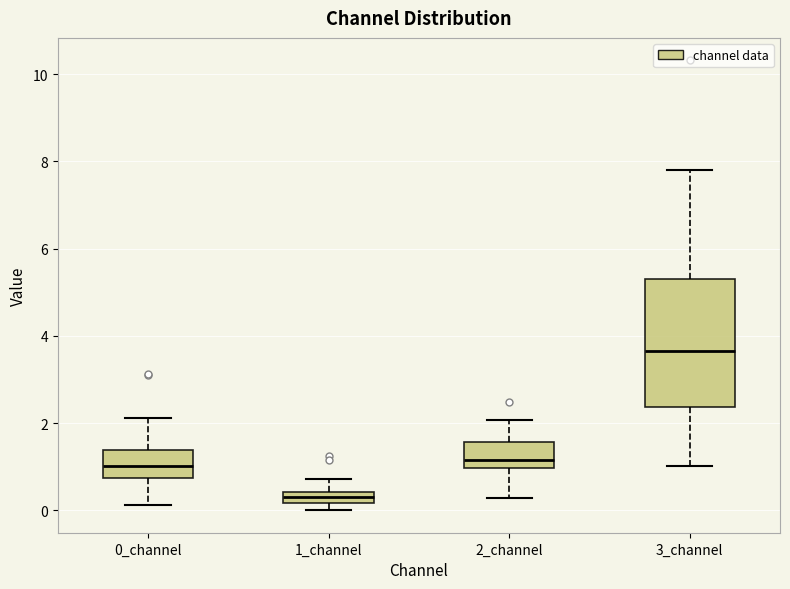

Which box is the tallest, from its lower edge to its upper edge?

3_channel